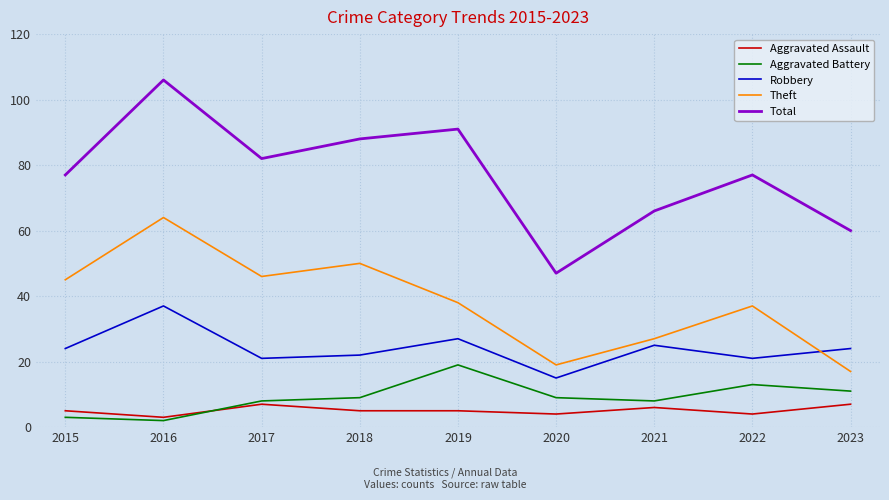

At which category does the chart reach its peak across all series?

2016